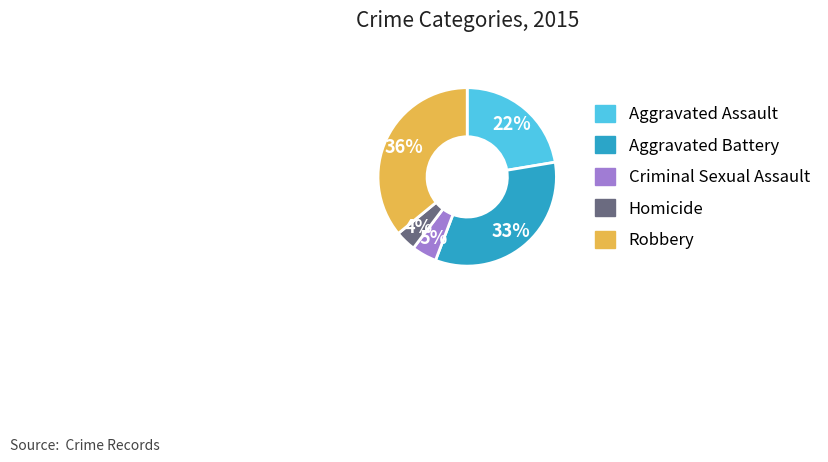

Does Aggravated Battery account for over 50% of the chart?

No